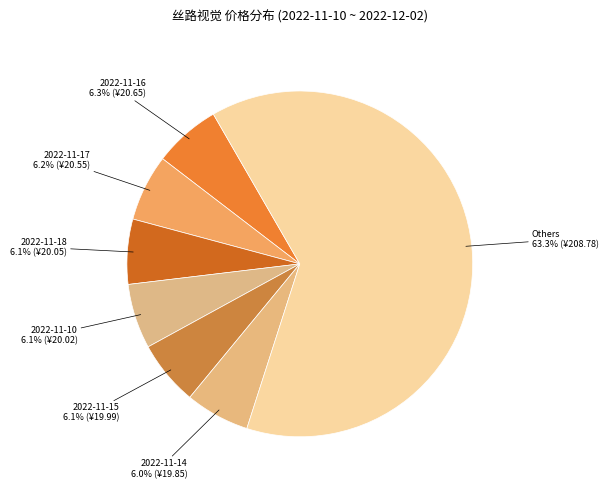

How many segments does this pie chart have?

7